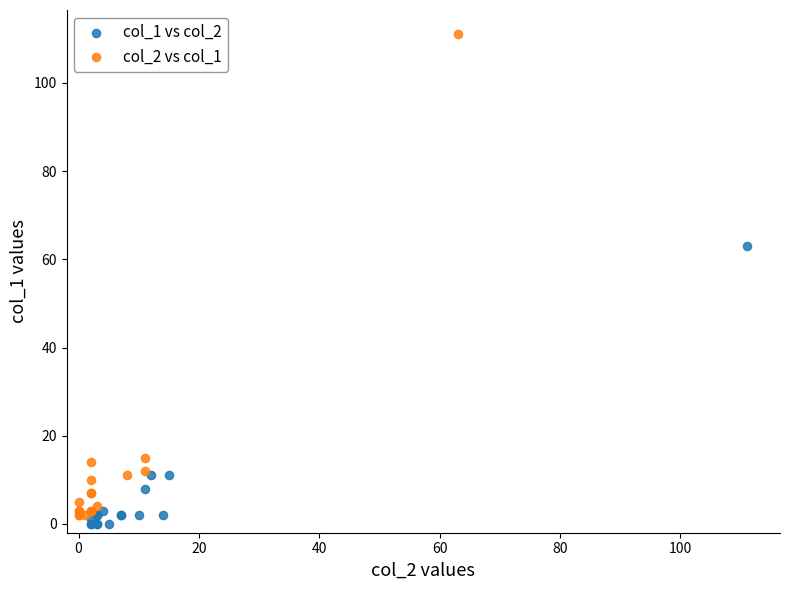

Which series contains the highest Y value?

col_2 vs col_1